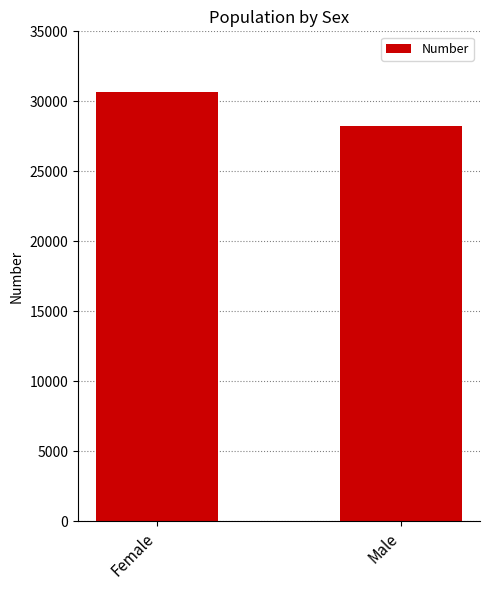

Reading left to right, list all the values displayed in this chart.

Female=30651	Male=28239